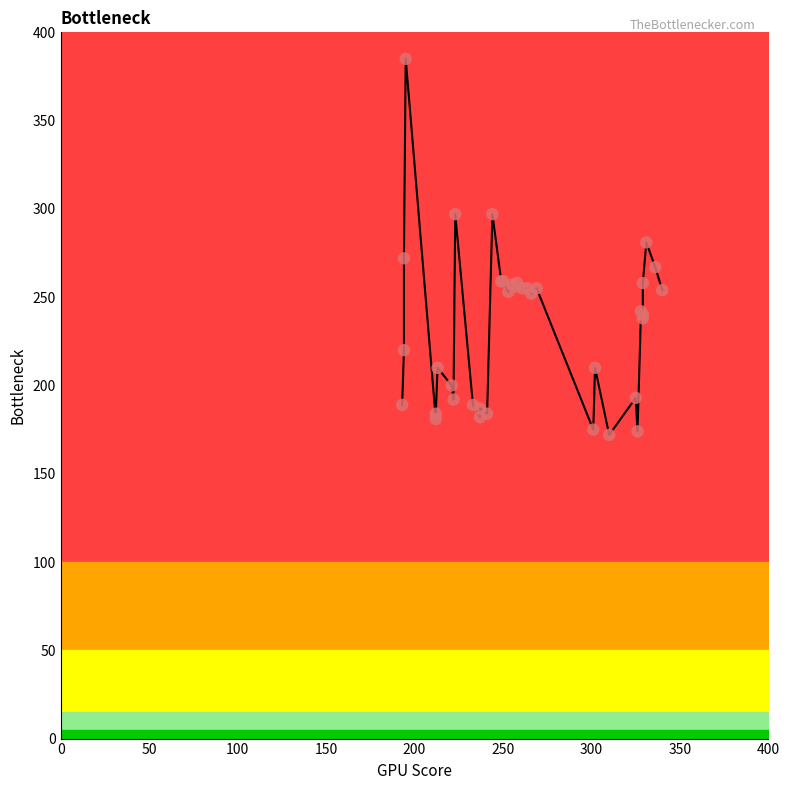

Approximately how many times larger is the value at 300 compared to 16?

0.8